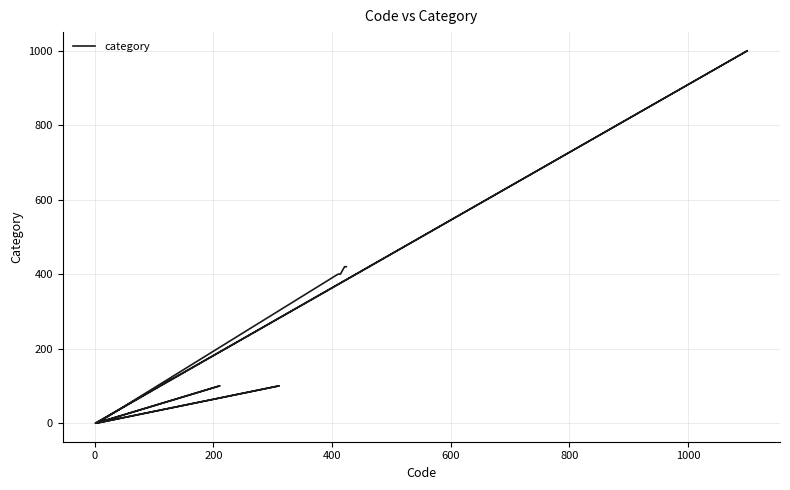

True or false: there are more than 1 points higher than both neighbors.

False